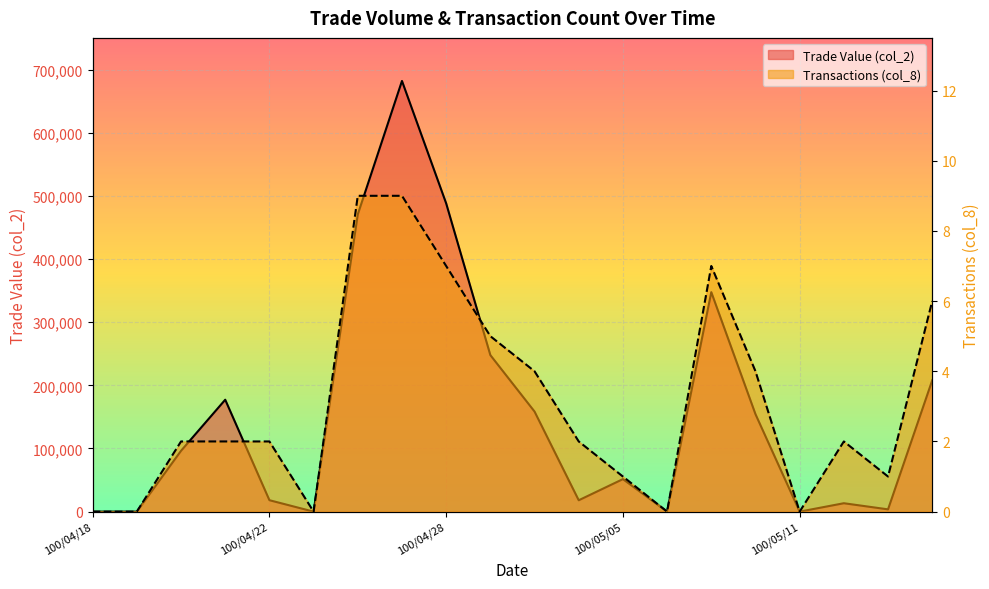

What is the label of the 15th point from the right?

100/04/25